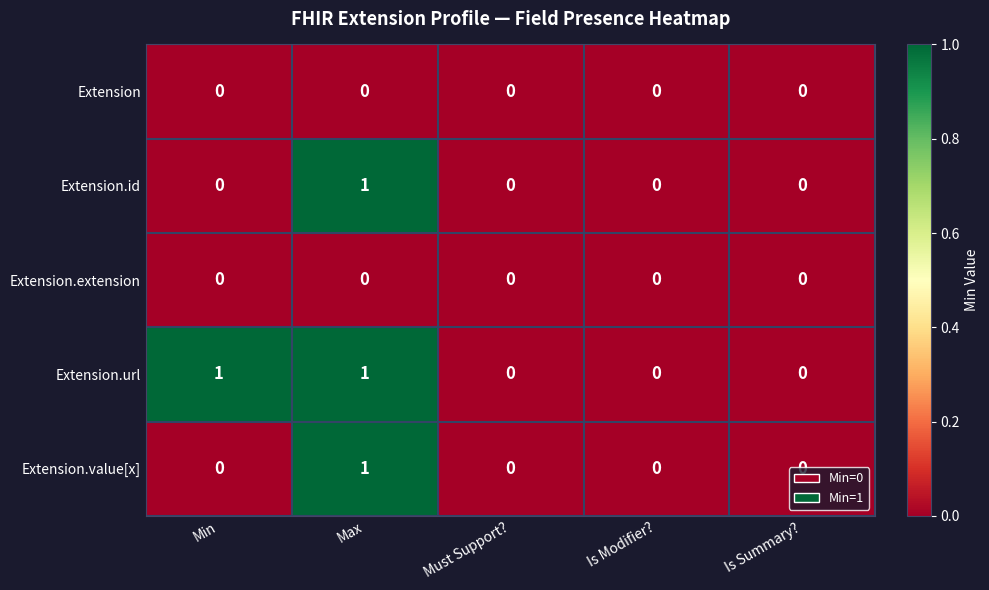

True or false: Extension.url has a value of 0 at Is Summary?.

True